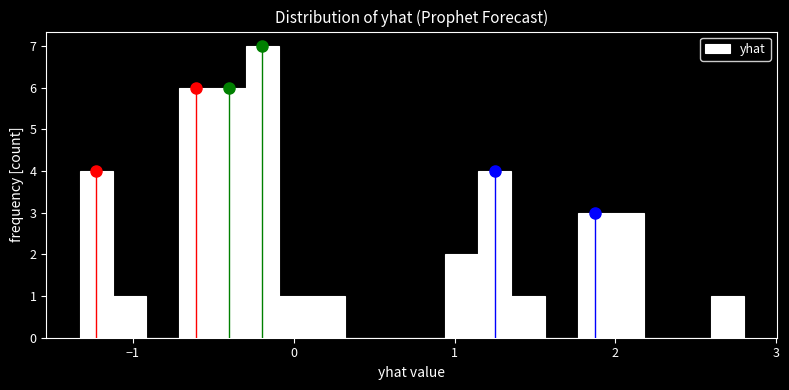

Read against the x-axis, roughly where is the centre of the tallest bar?

-0.2